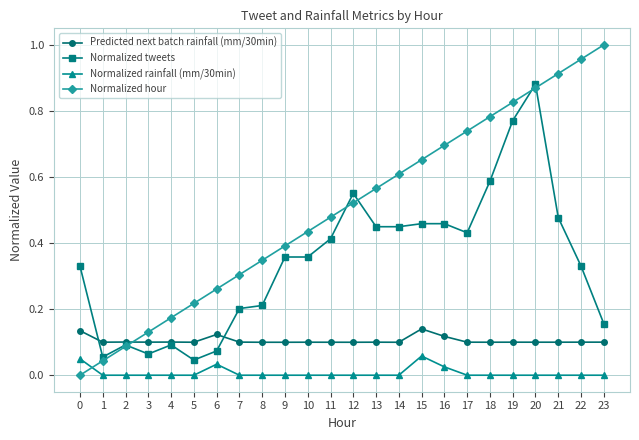

At which category is the sum across all series the highest?

20